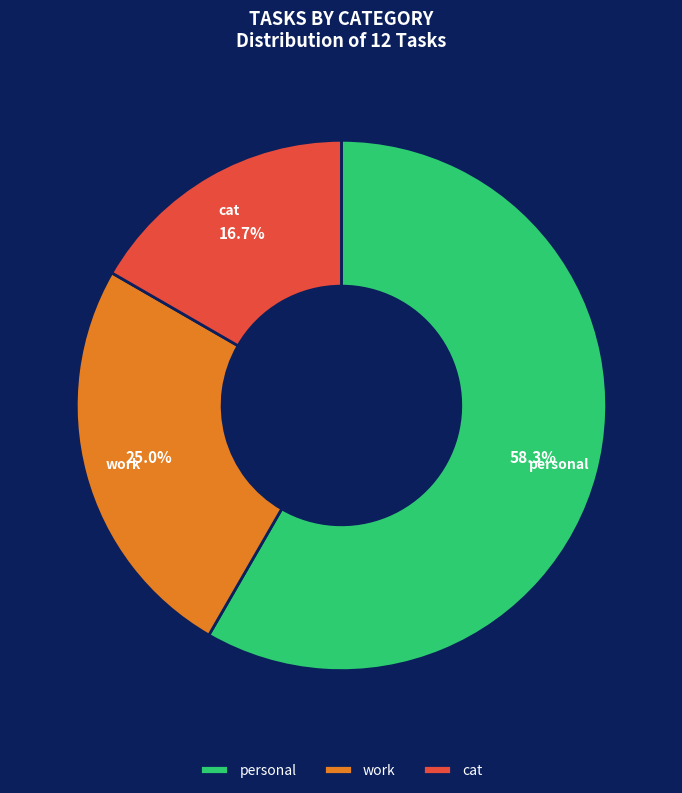

Approximately how many times larger is the value at cat compared to work?

0.7